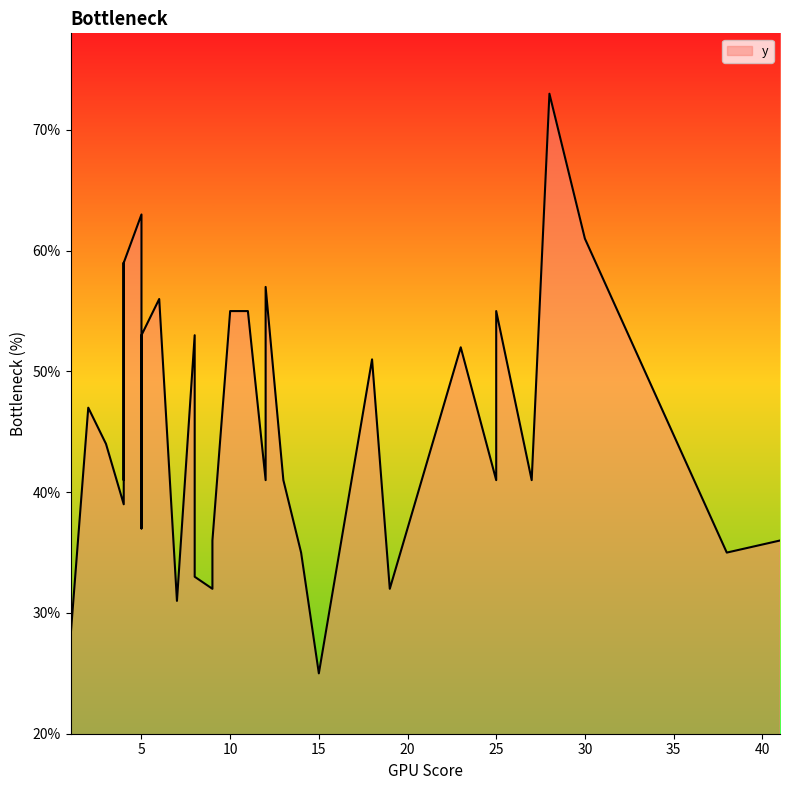

Which category has the lowest value across all series?

15